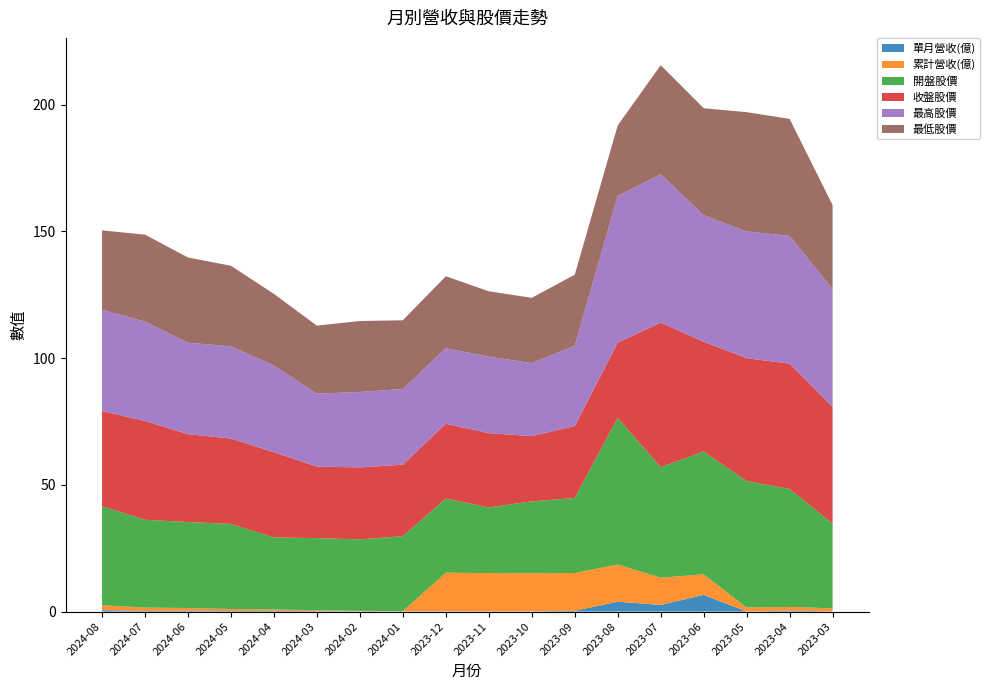

Reading left to right, what are all the values shown in this chart?

單月營收(億): 2024-08=0.6	2024-07=0.2	2024-06=0.3	2024-05=0.2	2024-04=0.2	2024-03=0.2	2024-02=0.1	2024-01=0.1	2023-12=0.1	2023-11=0.1	2023-10=0.1	2023-09=0.3	2023-08=3.9	2023-07=2.6	2023-06=6.6	2023-05=0.0	2023-04=0.3	2023-03=0.1
累計營收(億): 2024-08=1.9	2024-07=1.3	2024-06=1.1	2024-05=0.8	2024-04=0.6	2024-03=0.4	2024-02=0.2	2024-01=0.1	2023-12=15.2	2023-11=15.1	2023-10=15.0	2023-09=14.9	2023-08=14.6	2023-07=10.8	2023-06=8.1	2023-05=1.6	2023-04=1.5	2023-03=1.2
開盤股價: 2024-08=39.0	2024-07=34.6	2024-06=33.9	2024-05=33.5	2024-04=28.4	2024-03=28.4	2024-02=28.2	2024-01=29.6	2023-12=29.2	2023-11=25.9	2023-10=28.4	2023-09=29.6	2023-08=57.9	2023-07=43.6	2023-06=48.5	2023-05=49.9	2023-04=46.5	2023-03=33.5
收盤股價: 2024-08=37.6	2024-07=39.0	2024-06=34.6	2024-05=33.7	2024-04=33.6	2024-03=28.2	2024-02=28.4	2024-01=28.2	2023-12=29.5	2023-11=29.3	2023-10=25.8	2023-09=28.4	2023-08=29.6	2023-07=57.0	2023-06=43.3	2023-05=48.5	2023-04=49.5	2023-03=46.0
最高股價: 2024-08=39.9	2024-07=39.2	2024-06=36.1	2024-05=36.4	2024-04=34.2	2024-03=28.8	2024-02=29.8	2024-01=29.9	2023-12=29.8	2023-11=30.1	2023-10=28.8	2023-09=31.7	2023-08=57.9	2023-07=58.5	2023-06=49.9	2023-05=50.0	2023-04=50.4	2023-03=46.5
最低股價: 2024-08=31.4	2024-07=34.3	2024-06=33.6	2024-05=31.8	2024-04=28.2	2024-03=26.9	2024-02=28.0	2024-01=27.1	2023-12=28.4	2023-11=25.8	2023-10=25.8	2023-09=28.0	2023-08=27.8	2023-07=43.0	2023-06=42.2	2023-05=47.0	2023-04=46.1	2023-03=33.1